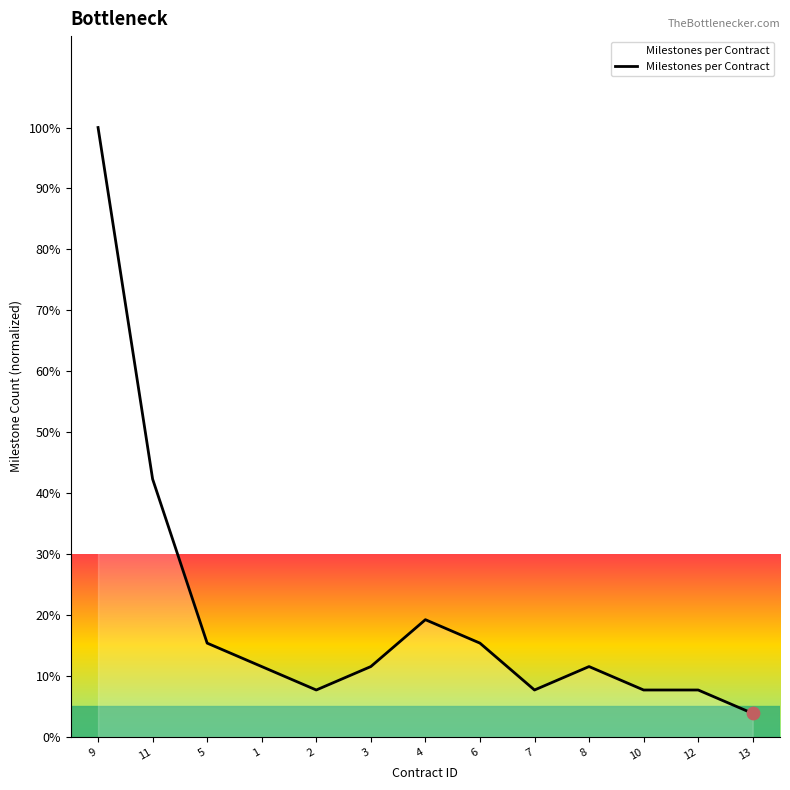

Between 6 and 9, which is larger?

9